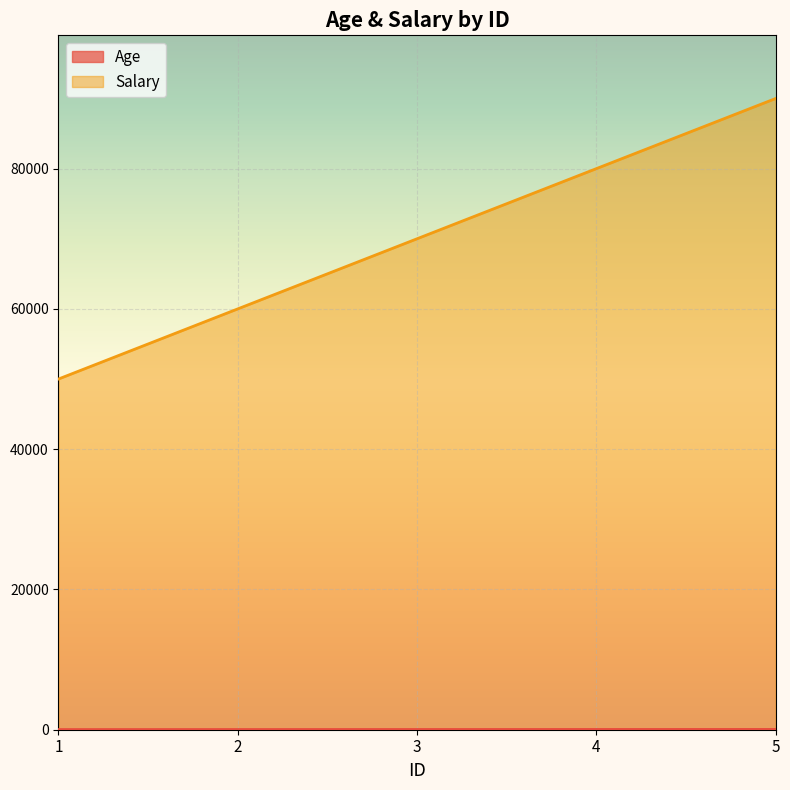

What are all the series names shown in the legend?

Age, Salary